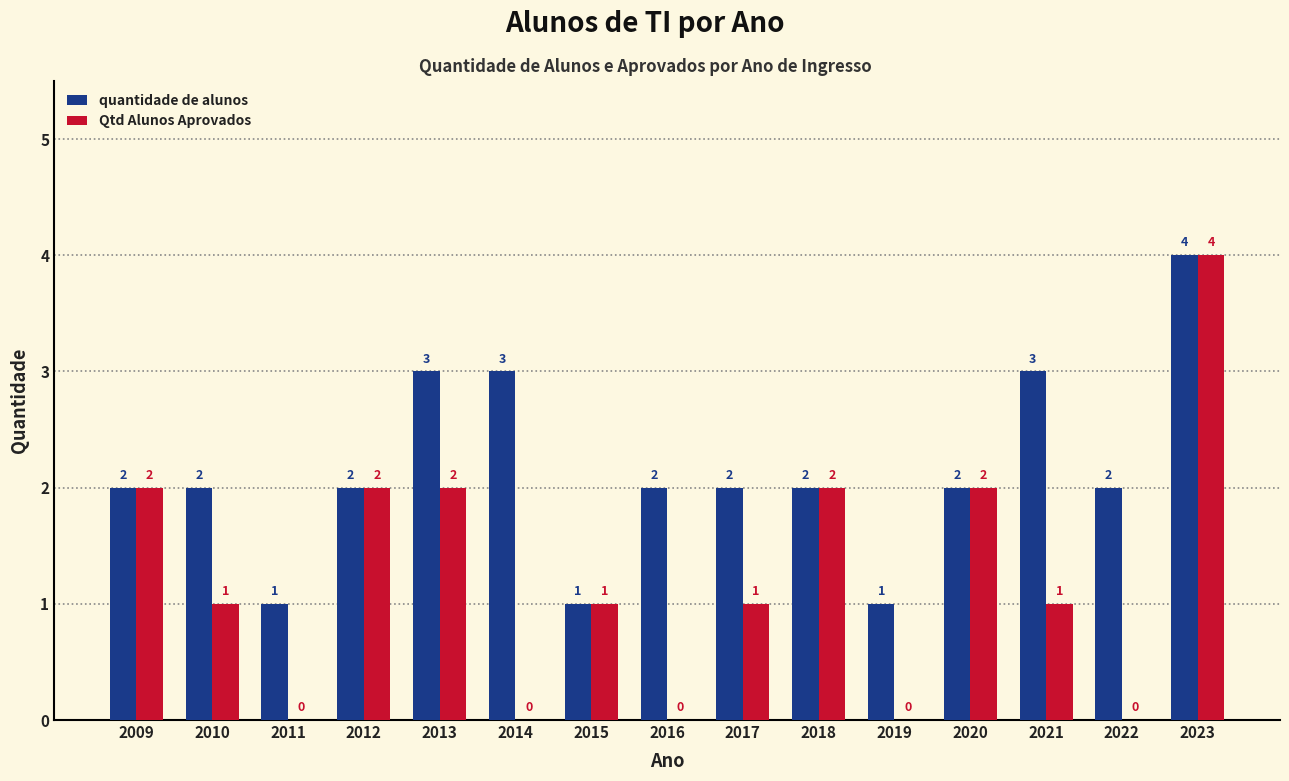

Reading left to right, what are all the values shown in this chart?

quantidade de alunos: 2009=2	2010=2	2011=1	2012=2	2013=3	2014=3	2015=1	2016=2	2017=2	2018=2	2019=1	2020=2	2021=3	2022=2	2023=4
Qtd Alunos Aprovados: 2009=2	2010=1	2011=0	2012=2	2013=2	2014=0	2015=1	2016=0	2017=1	2018=2	2019=0	2020=2	2021=1	2022=0	2023=4